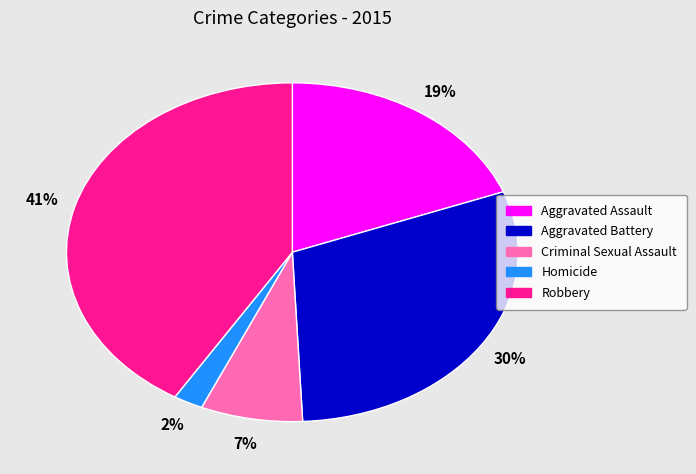

What percentage is the Aggravated Assault slice, to the nearest percent?

19%